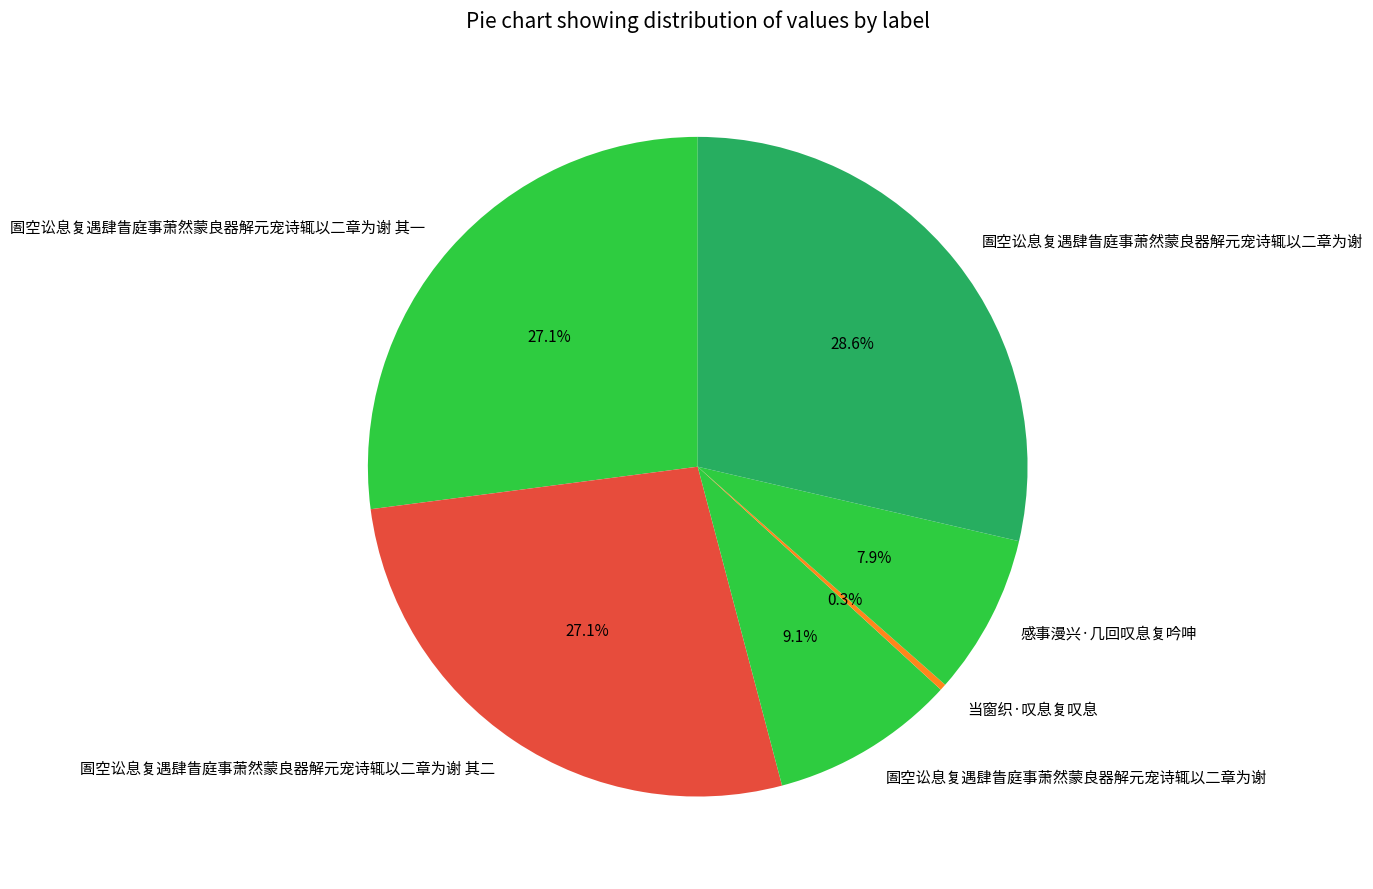

Rank the categories by value from highest to lowest.

圄空讼息复遇肆眚庭事萧然蒙良器解元宠诗辄以二章为谢, 圄空讼息复遇肆眚庭事萧然蒙良器解元宠诗辄以二章为谢 其二, 圄空讼息复遇肆眚庭事萧然蒙良器解元宠诗辄以二章为谢 其一, 圄空讼息复遇肆眚庭事萧然蒙良器解元宠诗辄以二章为谢, 感事漫兴·几回叹息复吟呻, 当窗织·叹息复叹息